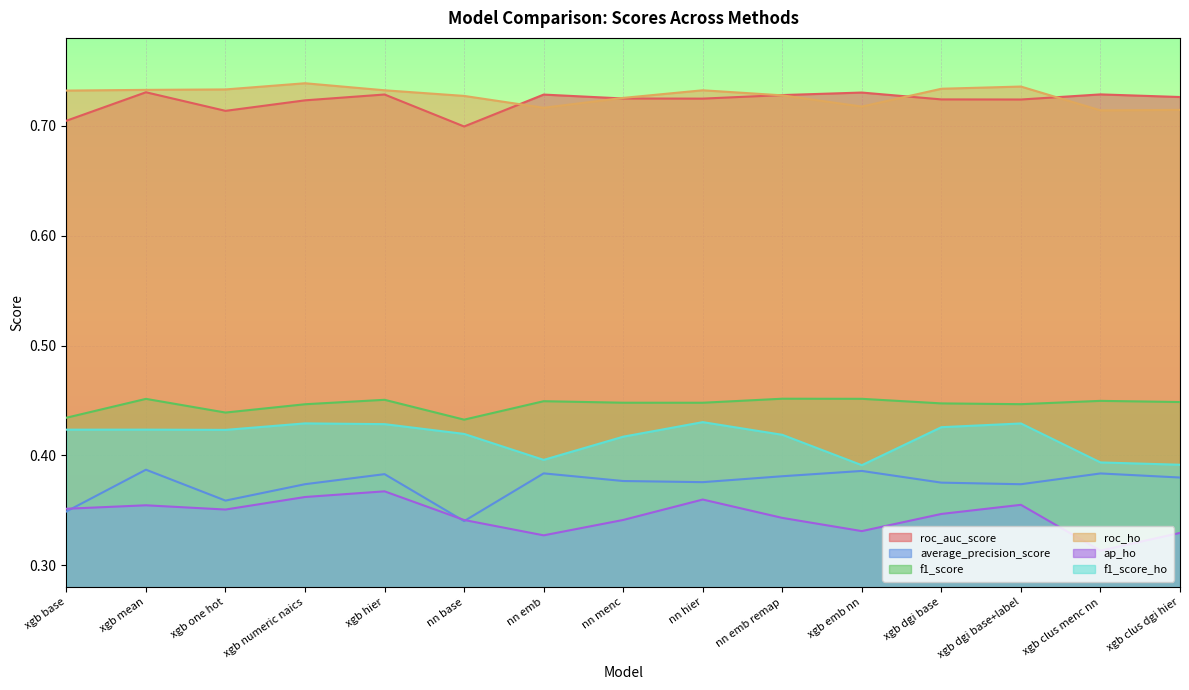

The f1_score series shows 0.5 at xgb mean. True or false?

True